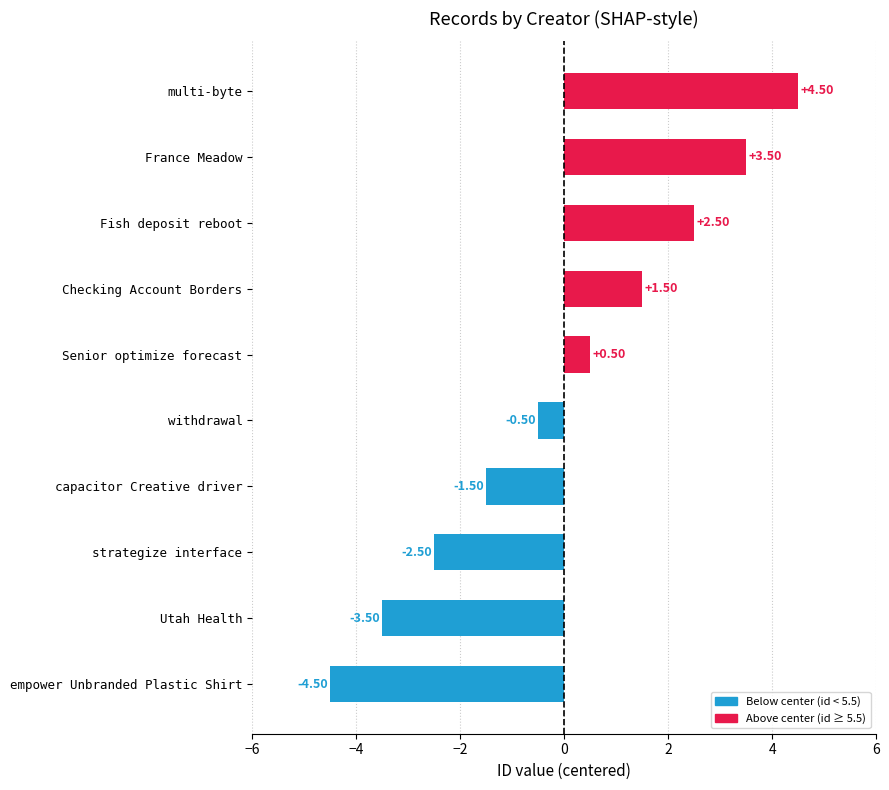

Between France Meadow and empower Unbranded Plastic Shirt, which is larger?

France Meadow